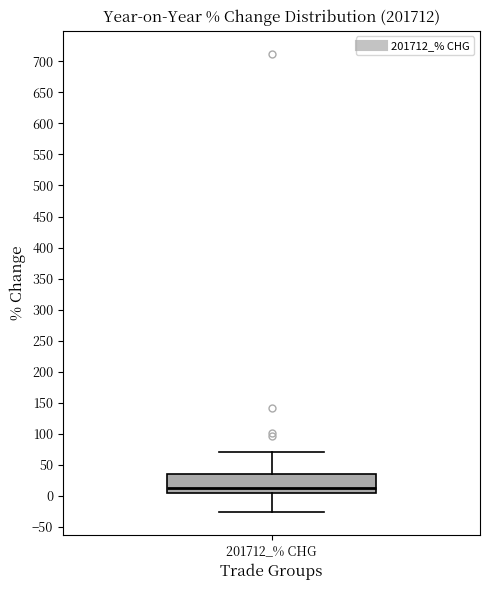

Read this box plot against the y-axis: the position of the median line, the range covered by the box, and the ends of both whiskers. The values are not printed on the chart, so give them approximately, as read against the axis.

median 15, box 5 to 35, whiskers -25 to 70